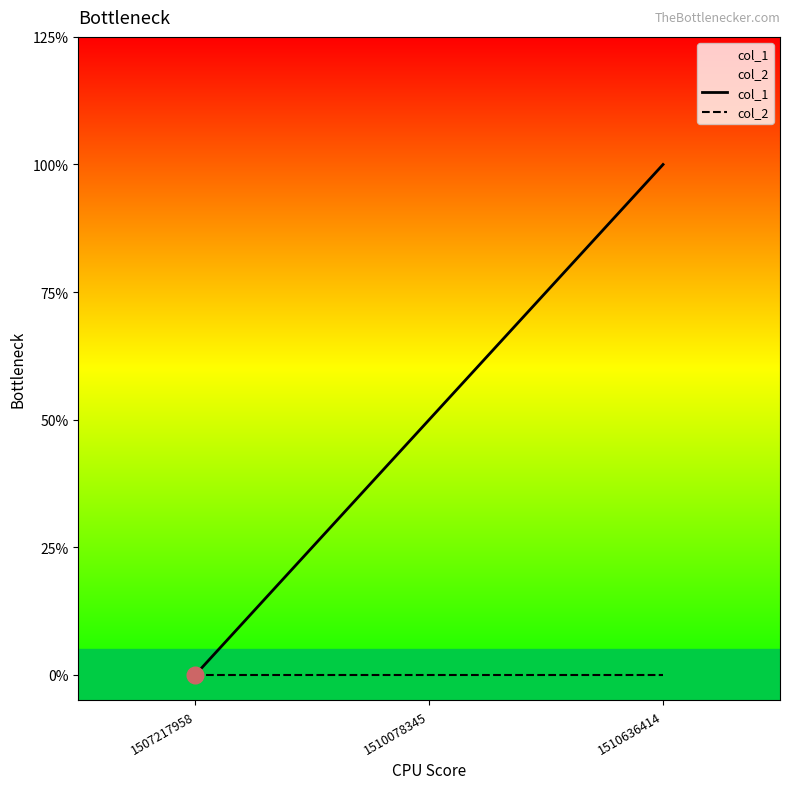

Is the value of col_2 at 1507217958 greater than the value of col_1 at 1507217958?

No